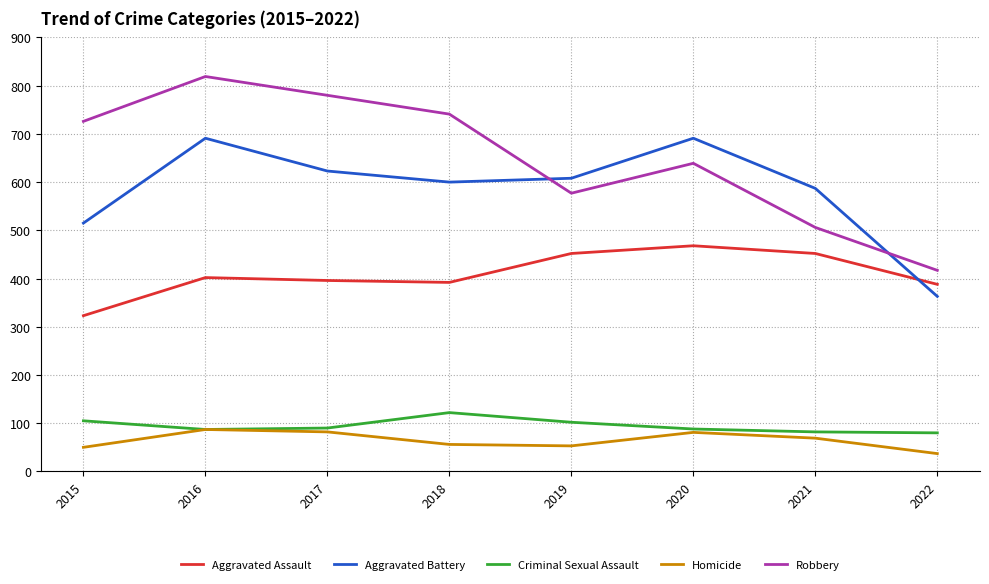

At which category does Aggravated Battery reach its first local valley?

2018